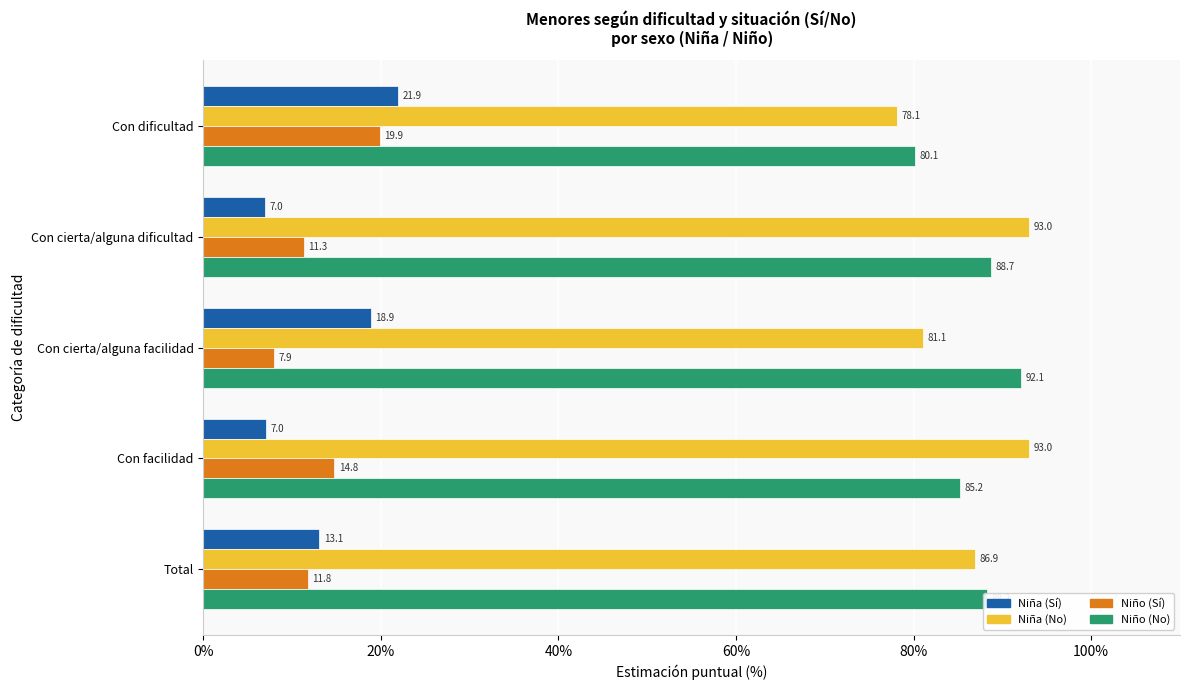

What is the approximate value of Niño (No) at Total?

88.2